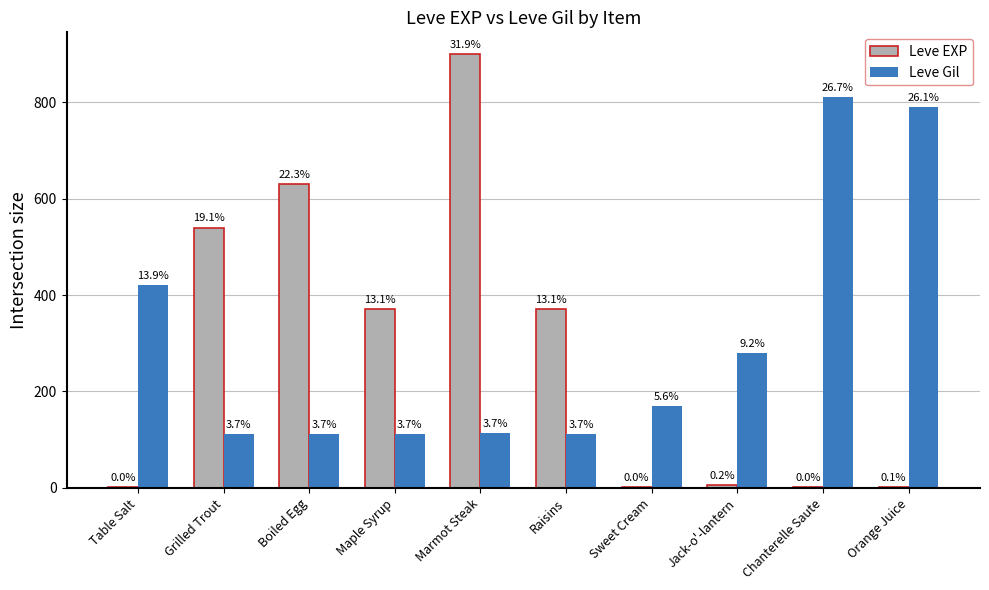

The Leve EXP series shows 1 at Orange Juice. True or false?

False